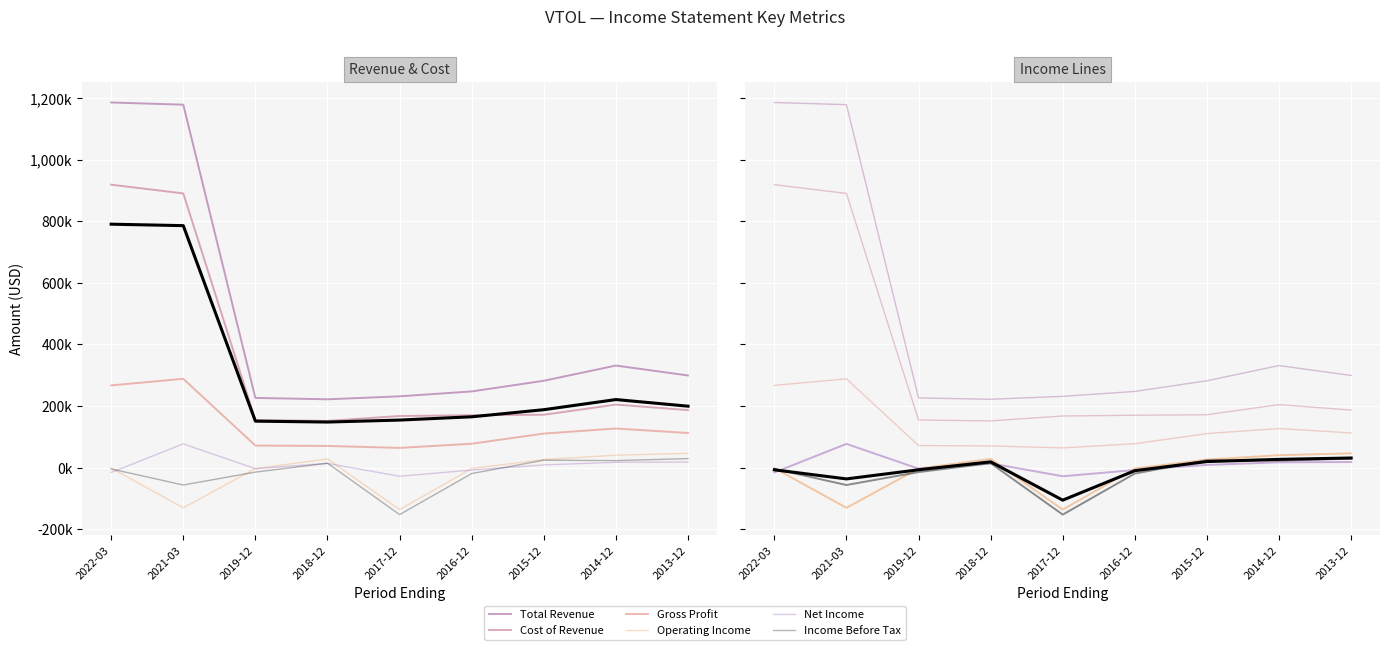

At how many categories does at least one series exceed 938006?

2